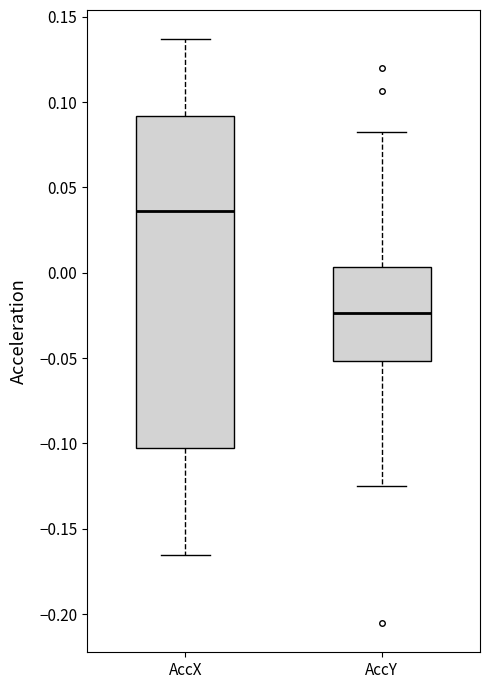

Which box is the tallest, from its lower edge to its upper edge?

AccX